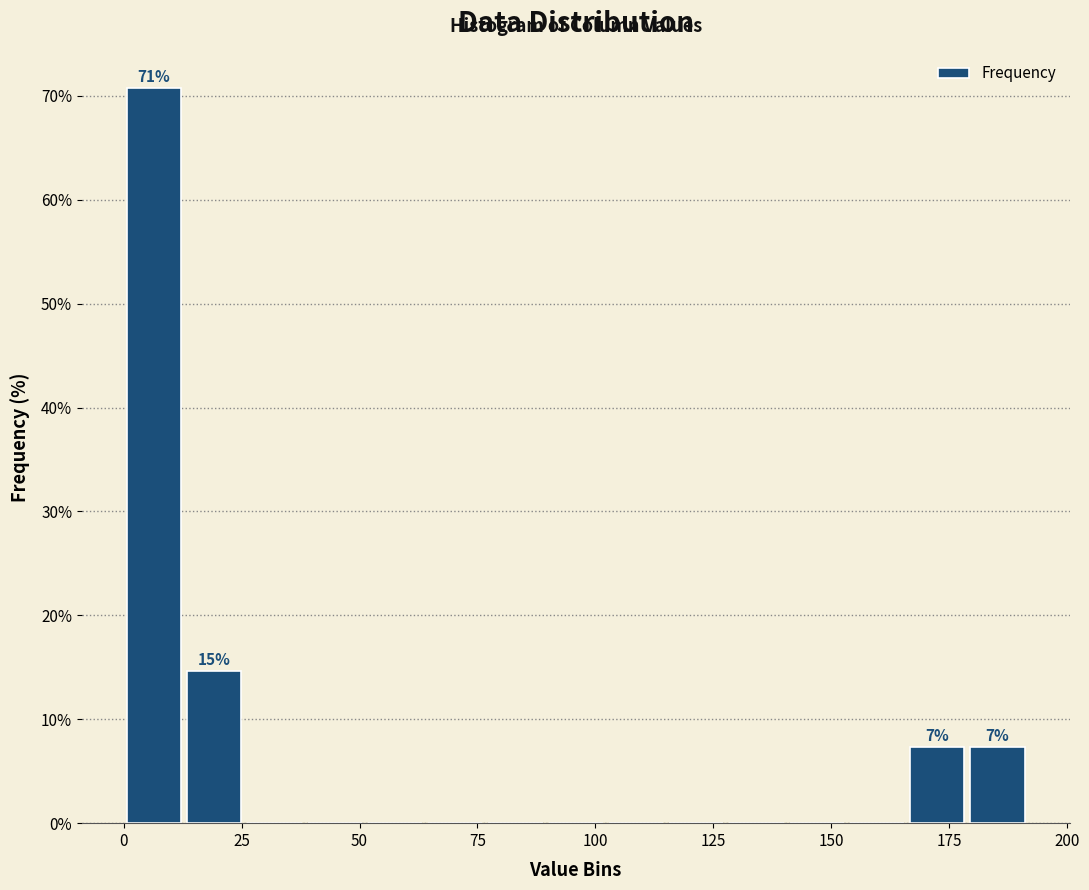

Around what value on the x-axis is the tallest bar? Give the approximate position of its centre, as read against the axis.

5